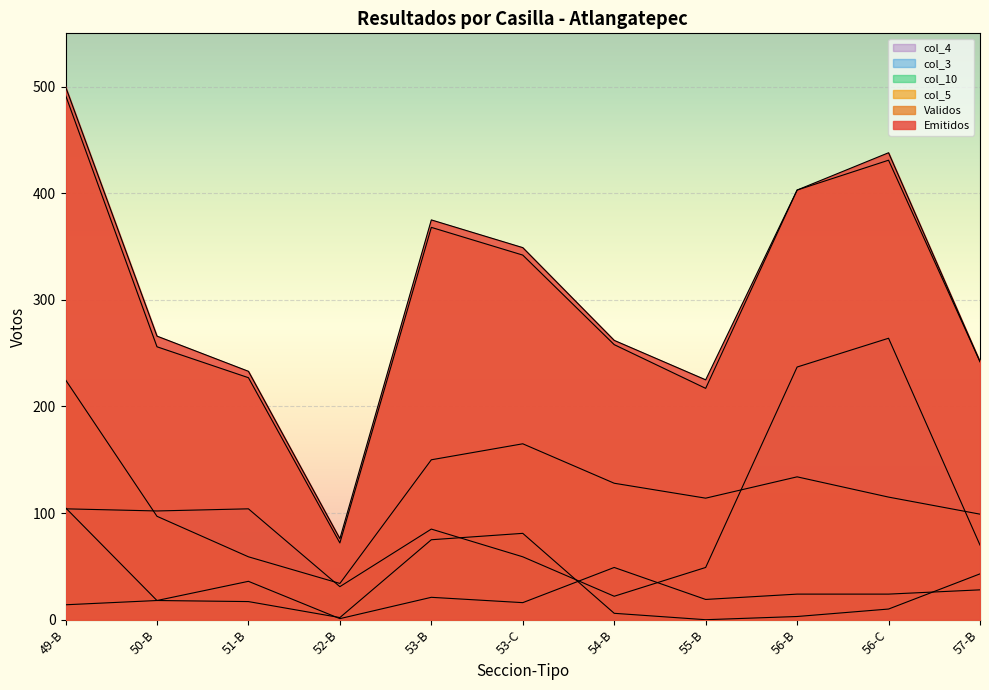

List the labels in order of col_3 value, smallest first.

54-B, 52-B, 55-B, 53-C, 57-B, 53-B, 50-B, 49-B, 51-B, 56-B, 56-C